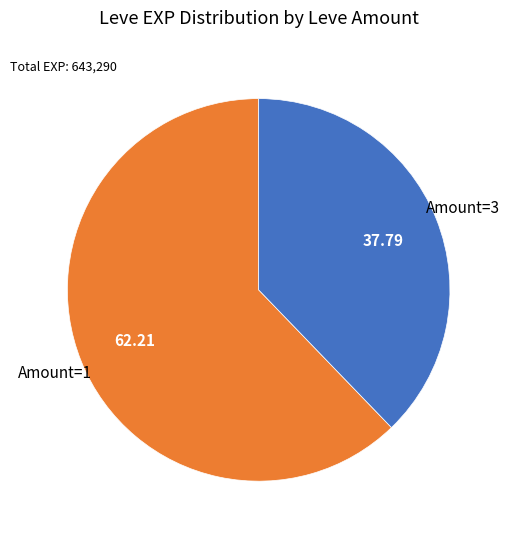

Which slice represents more than half of the pie?

Amount=1